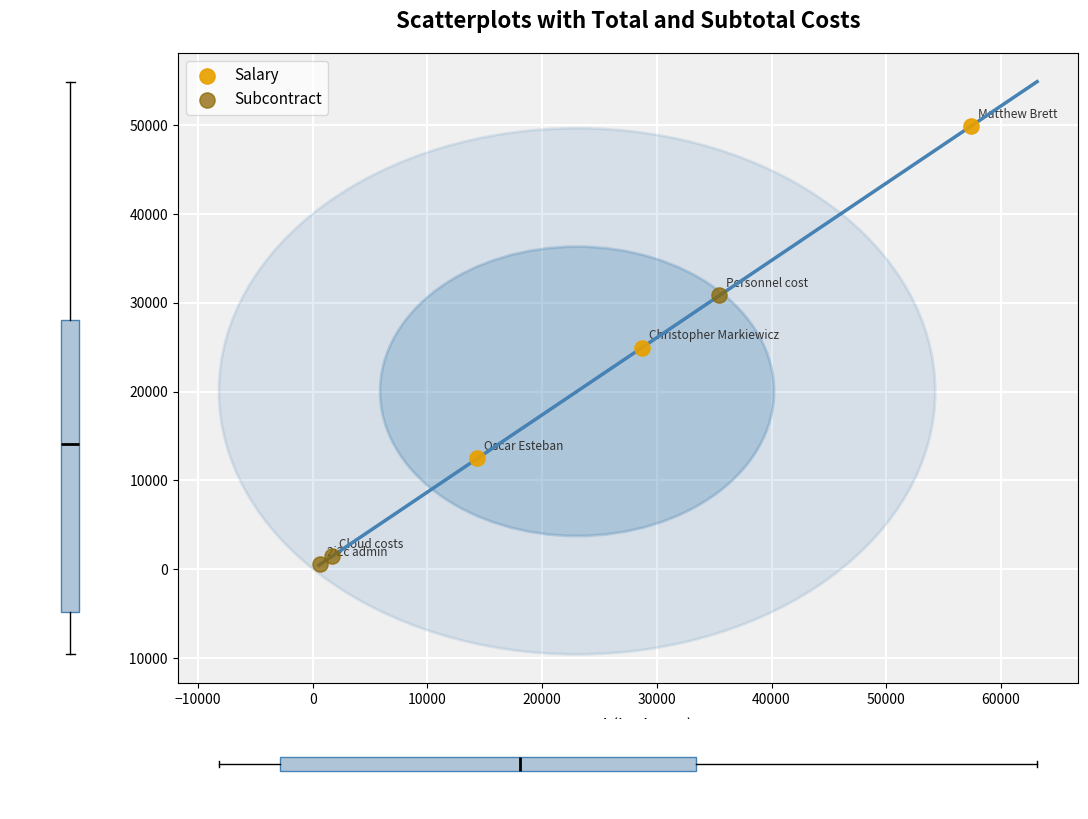

Which series reaches the minimum Y coordinate?

Subcontract